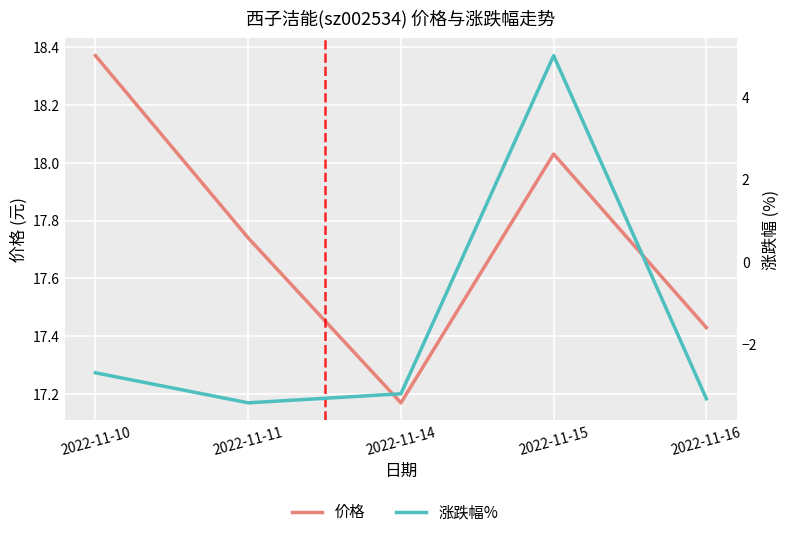

Does the chart display data point markers on the line(s)?

No